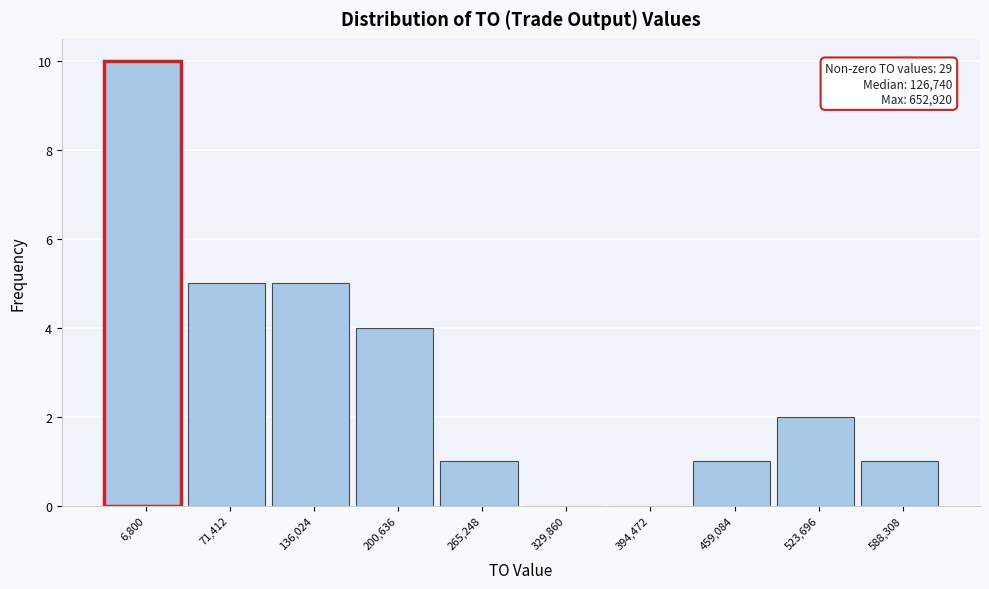

Reading left to right, what are all the values shown in this chart?

6,800=10	71,412=5	136,024=5	200,636=4	265,248=1	329,860=0	394,472=0	459,084=1	523,696=2	588,308=1